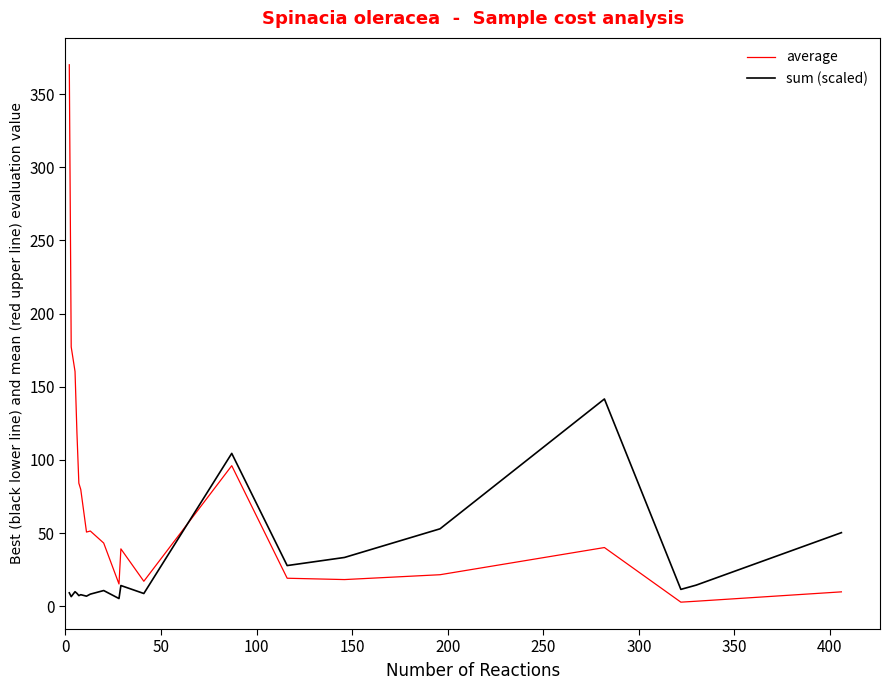

List the series in order of their overall mean, lowest first.

sum (scaled), average